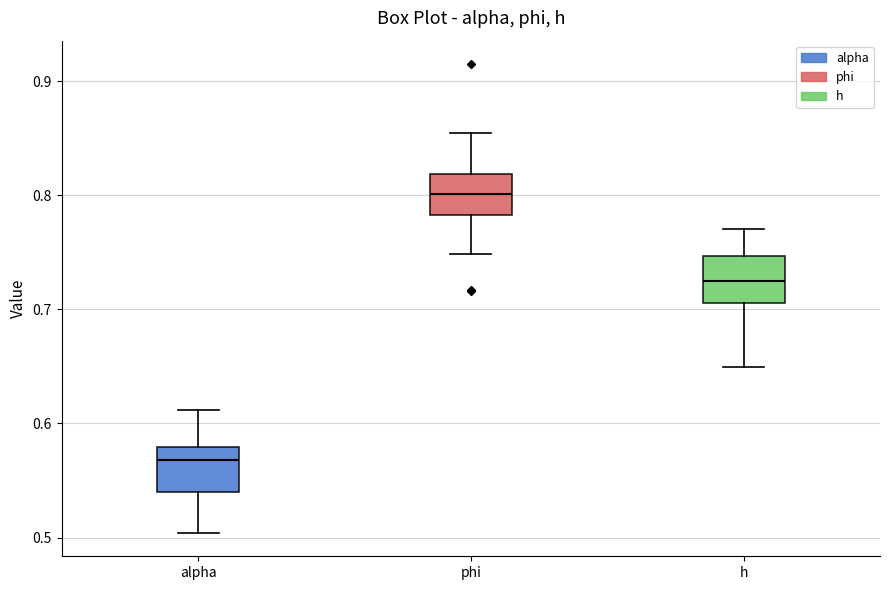

Reading left to right, read every box against the y-axis: the position of its median line, the range the box covers, and the ends of its whiskers. The values are not printed on the chart, so give them approximately, as read against the axis.

alpha: median 0.57, box 0.54 to 0.58, whiskers 0.50 to 0.61
phi: median 0.80, box 0.78 to 0.82, whiskers 0.75 to 0.85
h: median 0.72, box 0.71 to 0.75, whiskers 0.65 to 0.77